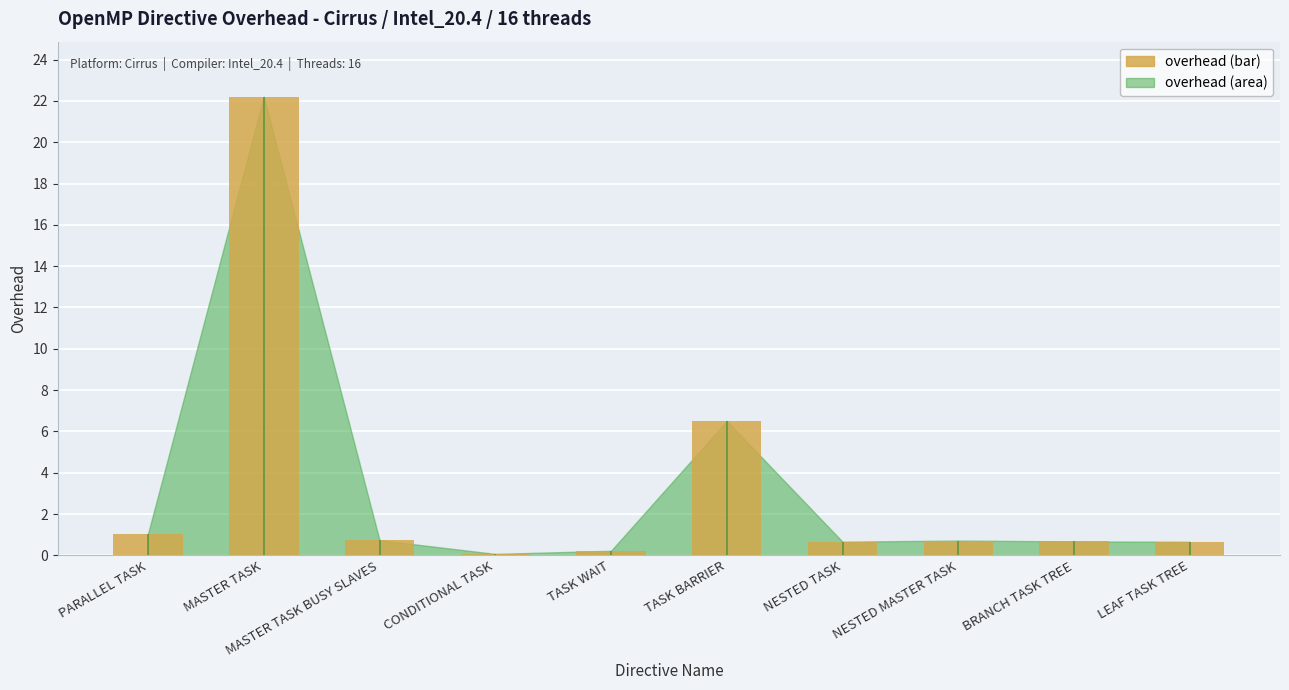

What is the minimum value shown in the chart?

0.1